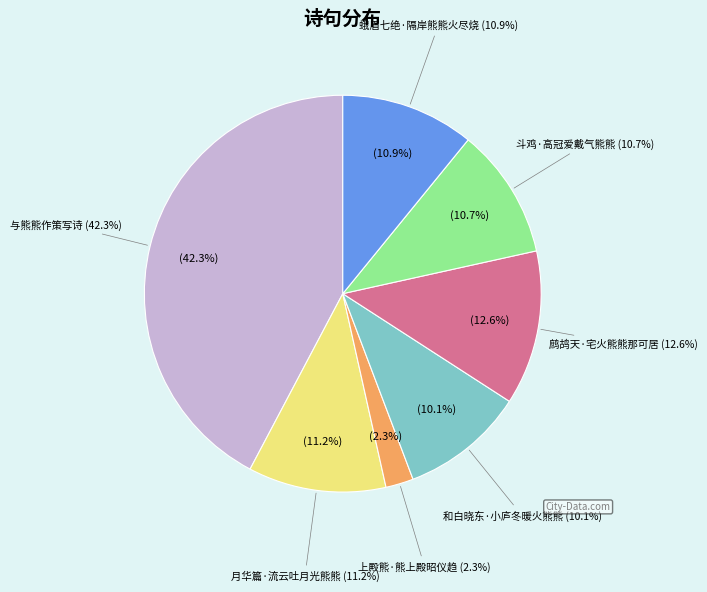

To the nearest percent, what is the average slice percentage?

14%